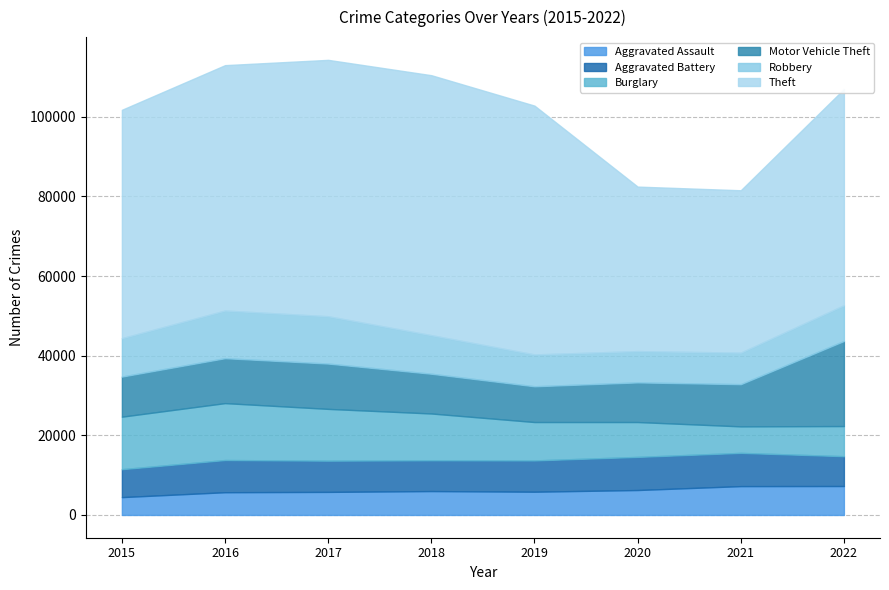

True or false: Theft and Motor Vehicle Theft intersect in this chart.

False